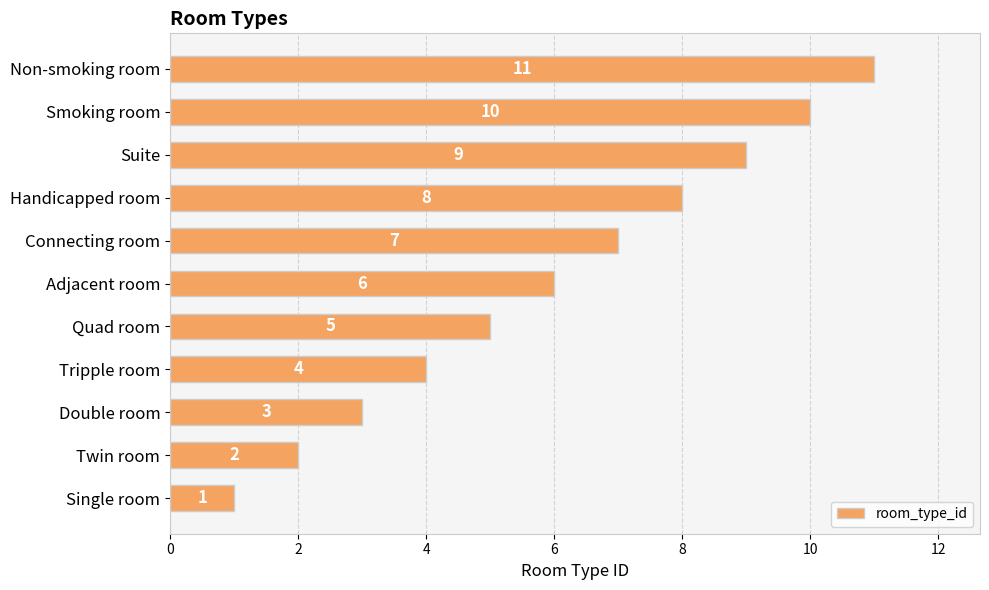

How many distinct data groups are displayed?

1